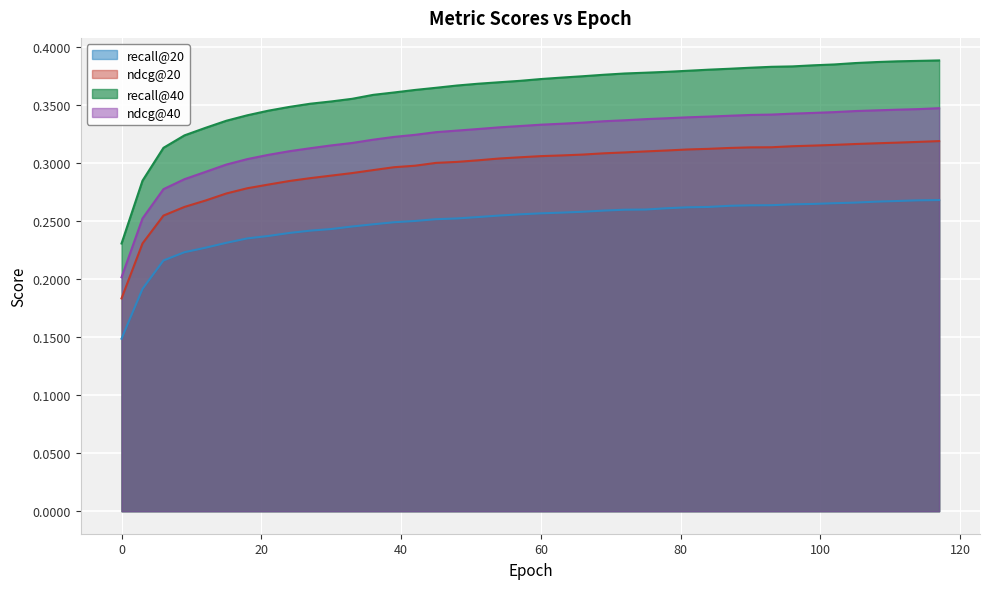

Reading left to right, transcribe all the data shown in this chart.

recall@20: 0.1	0.2	0.2	0.2	0.2	0.2	0.2	0.2	0.2	0.2	0.2	0.2	0.2	0.2	0.2	0.3	0.3	0.3	0.3	0.3	0.3	0.3	0.3	0.3	0.3	0.3	0.3	0.3	0.3	0.3	0.3	0.3	0.3	0.3	0.3	0.3	0.3	0.3	0.3	0.3
ndcg@20: 0.2	0.2	0.3	0.3	0.3	0.3	0.3	0.3	0.3	0.3	0.3	0.3	0.3	0.3	0.3	0.3	0.3	0.3	0.3	0.3	0.3	0.3	0.3	0.3	0.3	0.3	0.3	0.3	0.3	0.3	0.3	0.3	0.3	0.3	0.3	0.3	0.3	0.3	0.3	0.3
recall@40: 0.2	0.3	0.3	0.3	0.3	0.3	0.3	0.3	0.3	0.4	0.4	0.4	0.4	0.4	0.4	0.4	0.4	0.4	0.4	0.4	0.4	0.4	0.4	0.4	0.4	0.4	0.4	0.4	0.4	0.4	0.4	0.4	0.4	0.4	0.4	0.4	0.4	0.4	0.4	0.4
ndcg@40: 0.2	0.3	0.3	0.3	0.3	0.3	0.3	0.3	0.3	0.3	0.3	0.3	0.3	0.3	0.3	0.3	0.3	0.3	0.3	0.3	0.3	0.3	0.3	0.3	0.3	0.3	0.3	0.3	0.3	0.3	0.3	0.3	0.3	0.3	0.3	0.3	0.3	0.3	0.3	0.3